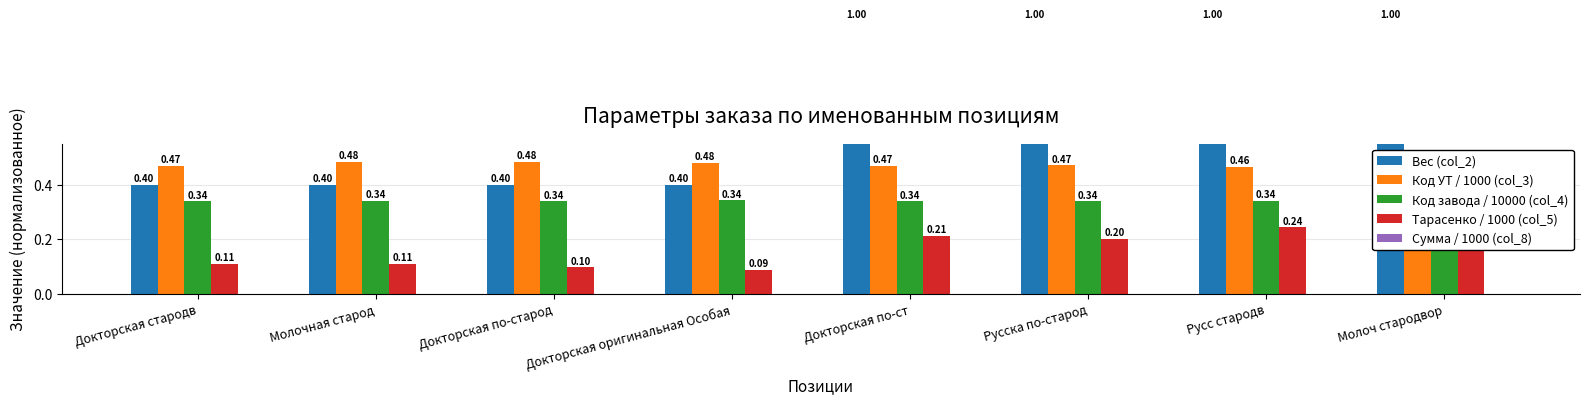

What is the spread (max minus min) of values at Молоч стародвор?

1.0